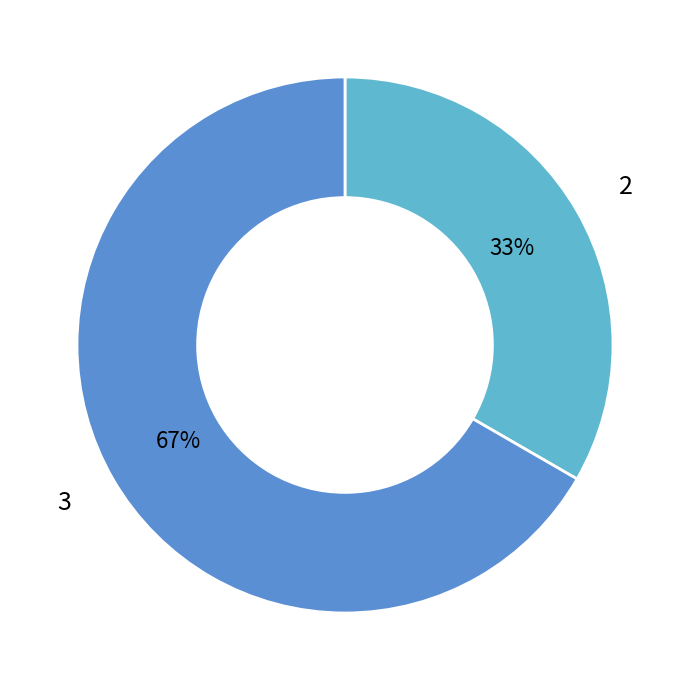

Rank the categories by value from lowest to highest.

2, 3